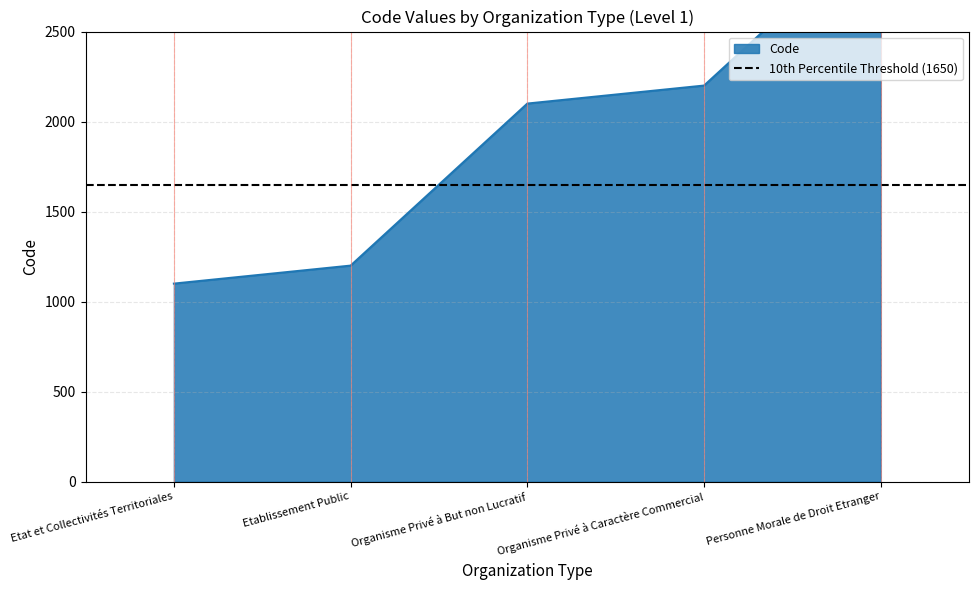

True or false: the data shows 1340 at Personne Morale de Droit Etranger.

False